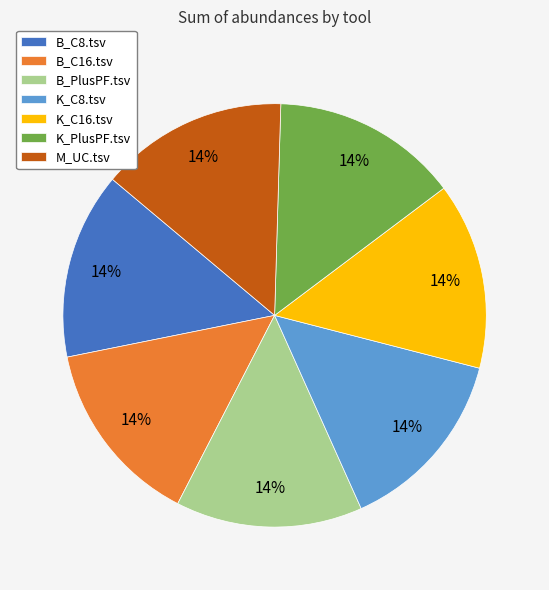

To the nearest percent, what portion does K_PlusPF.tsv represent?

14%